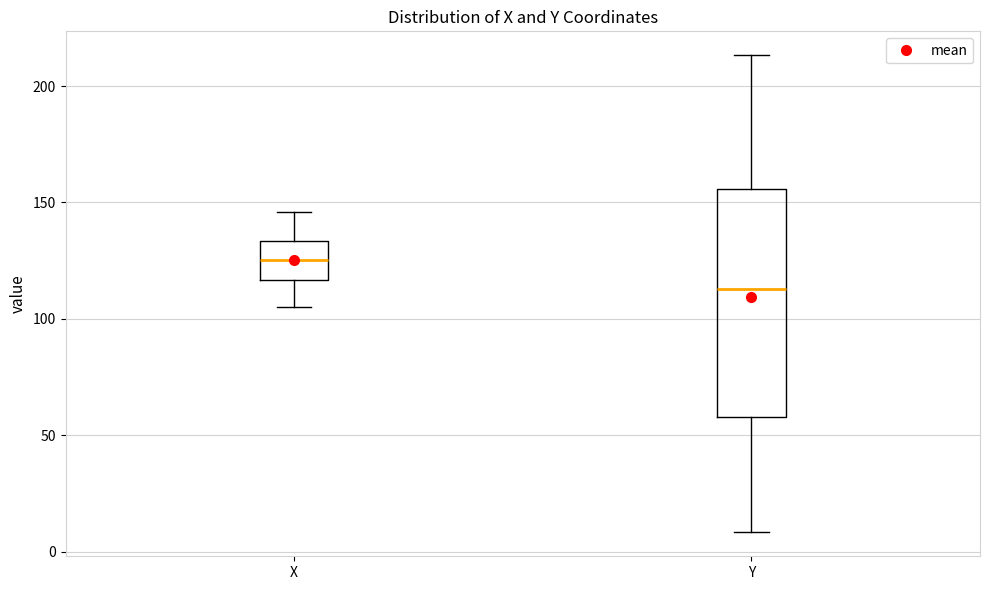

Which box has the highest median line?

X